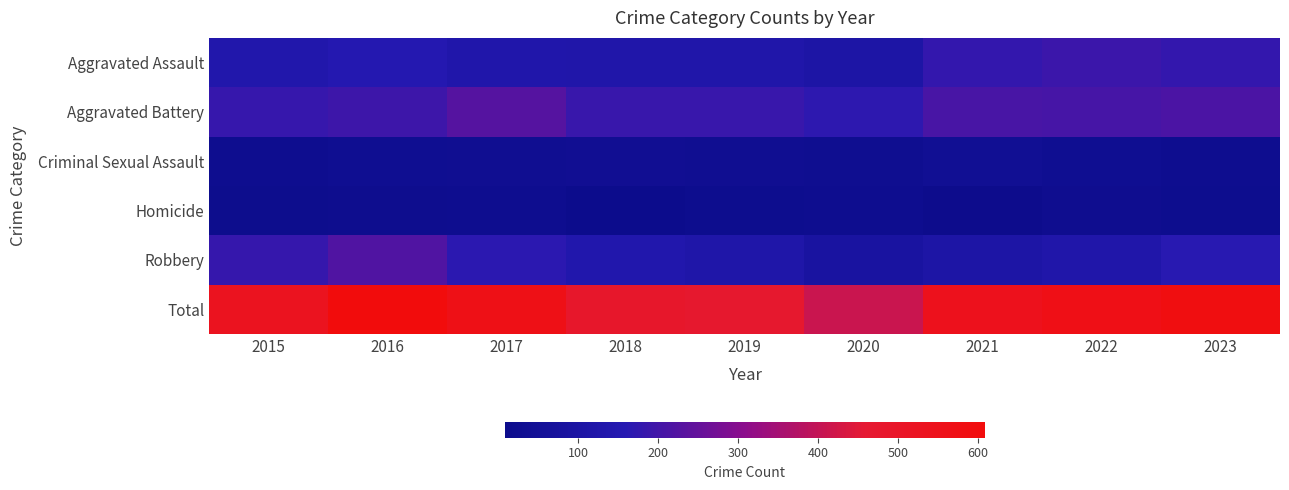

What is the smallest value displayed?

8